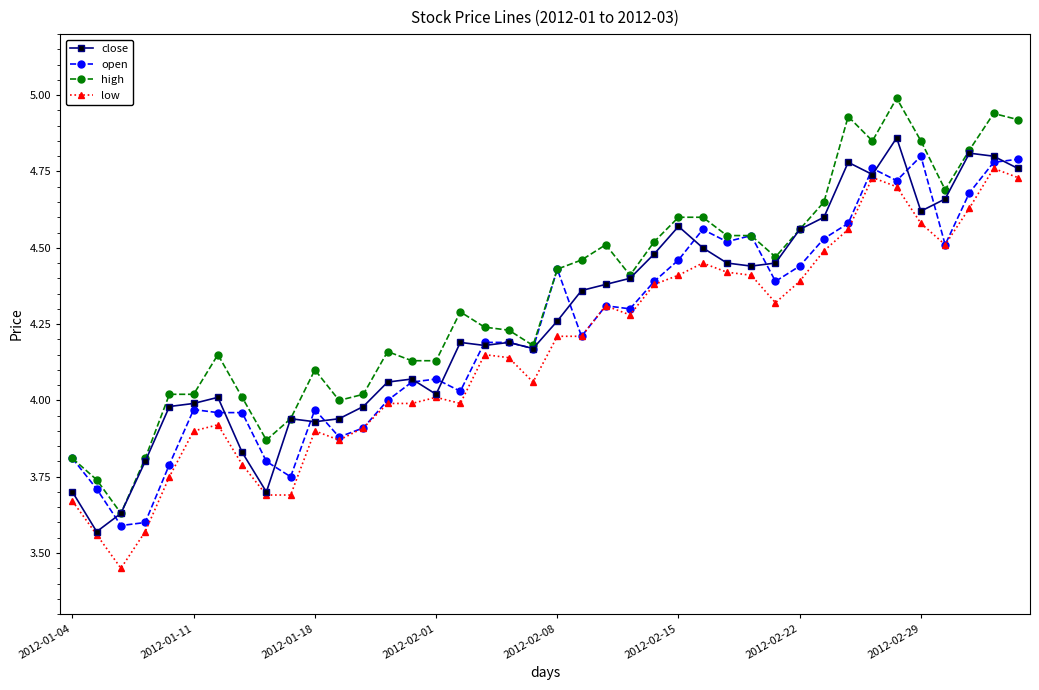

Rank the series by their average value, from highest to lowest.

high, close, open, low